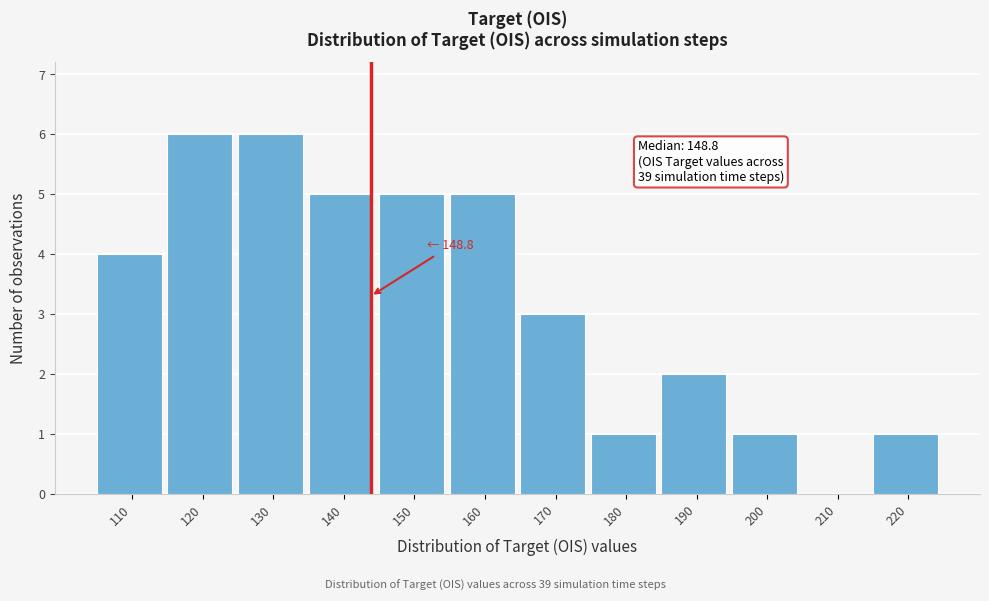

Reading left to right, extract all data points from this chart.

110=4	120=6	130=6	140=5	150=5	160=5	170=3	180=1	190=2	200=1	210=0	220=1